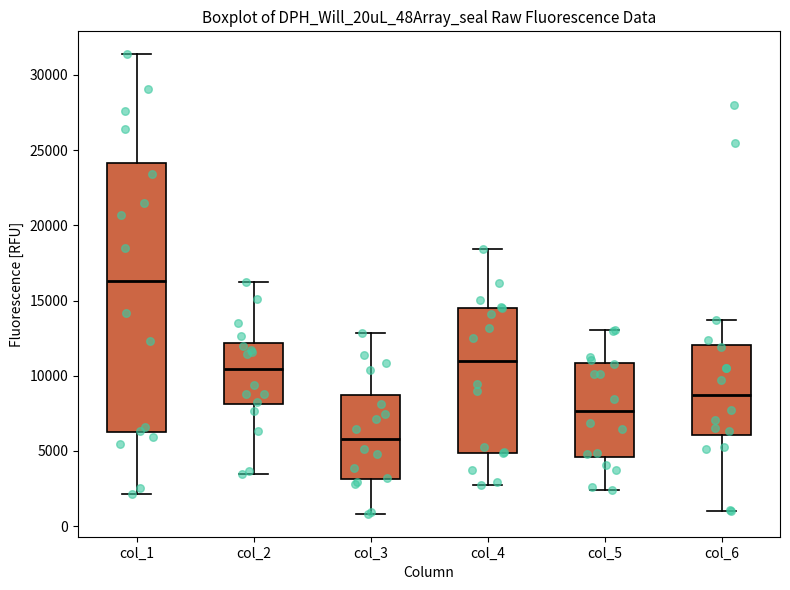

Which box is the tallest, from its lower edge to its upper edge?

col_1